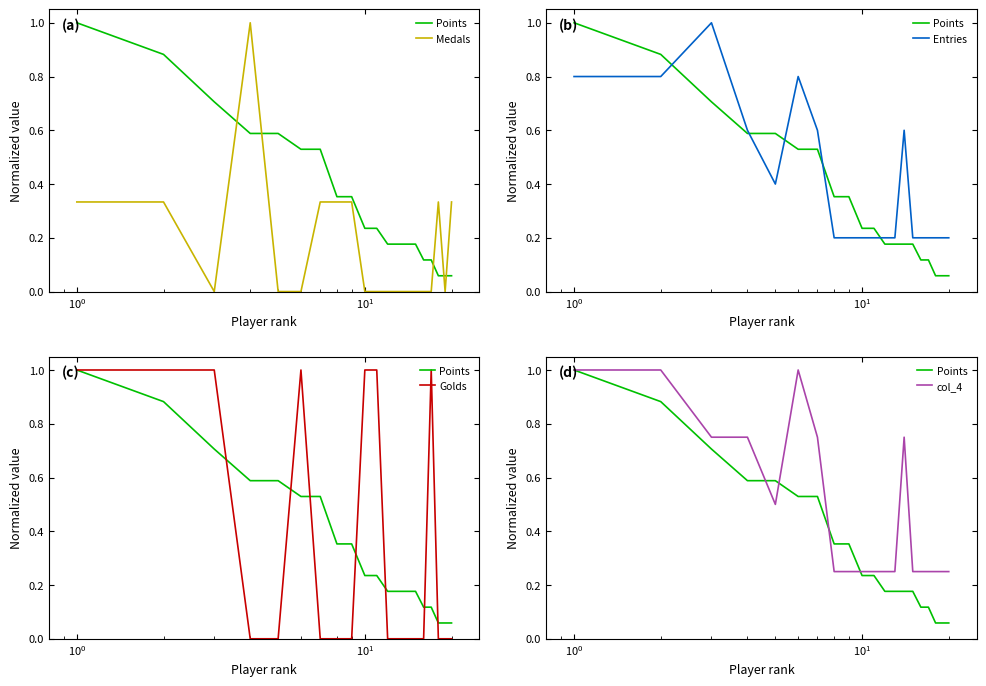

At how many categories does at least one series exceed 0?

20